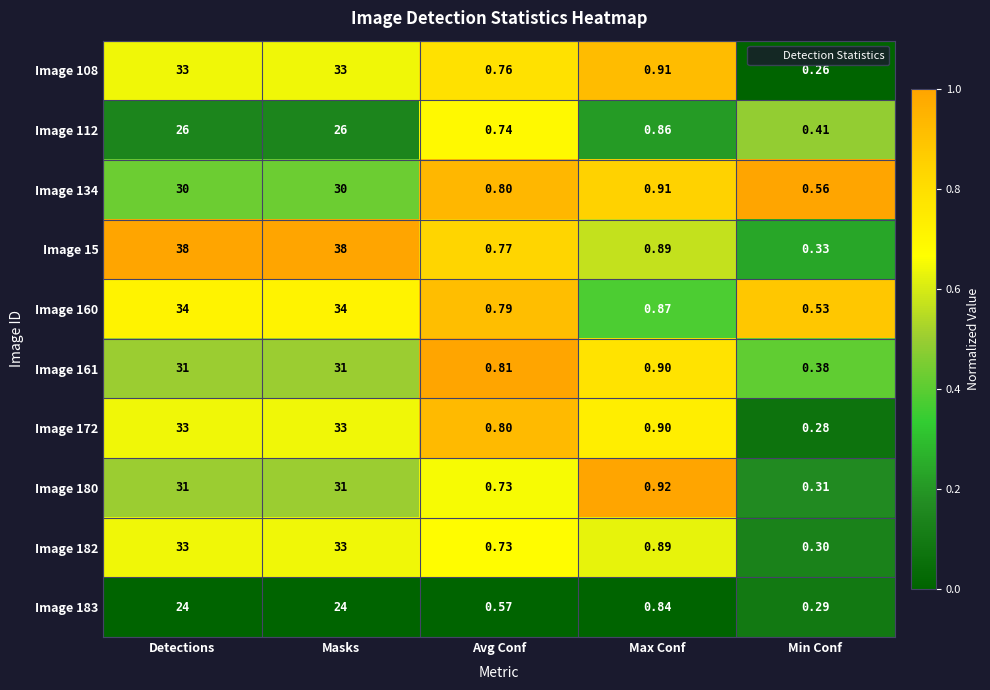

Which category has the lowest value across all series?

Min Conf